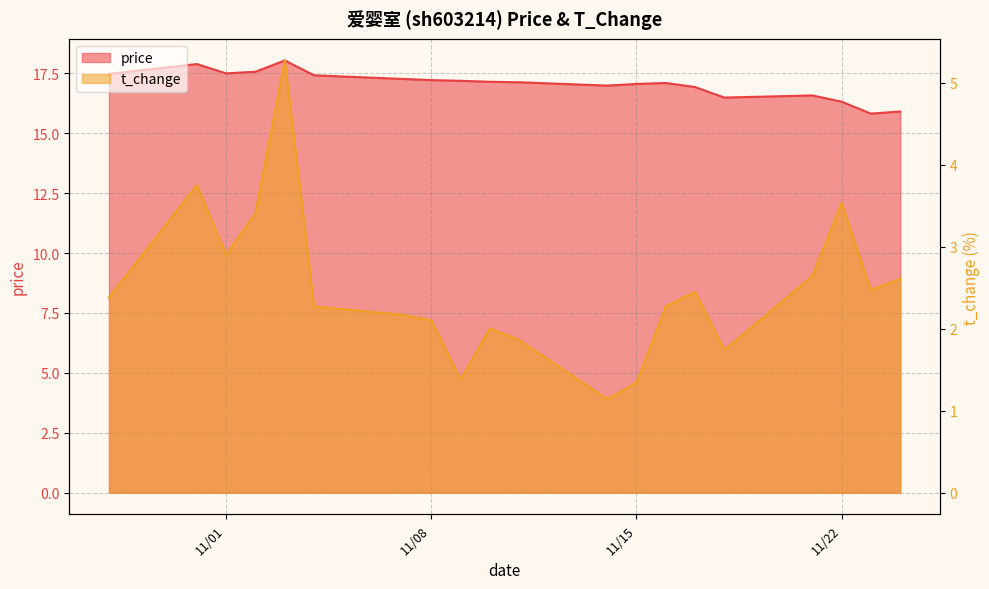

Does the chart have visible grid lines?

Yes